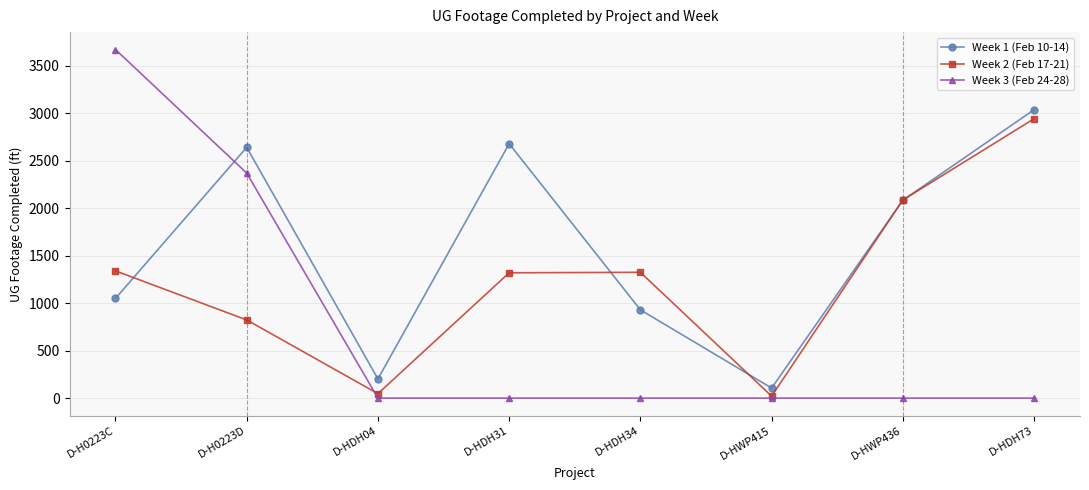

Is the value of Week 3 (Feb 24-28) at D-HDH31 greater than the value of Week 2 (Feb 17-21) at D-HDH04?

No